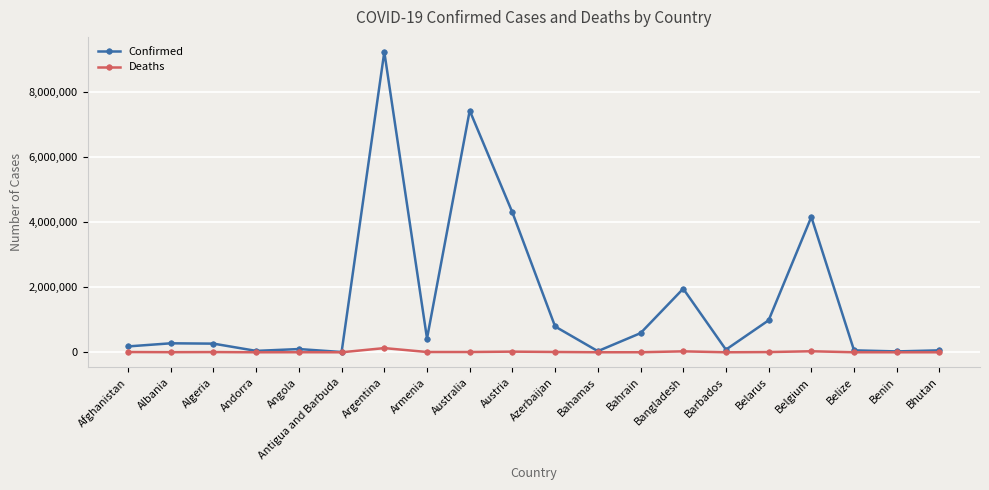

What is the label of the 1st point from the left?

Afghanistan